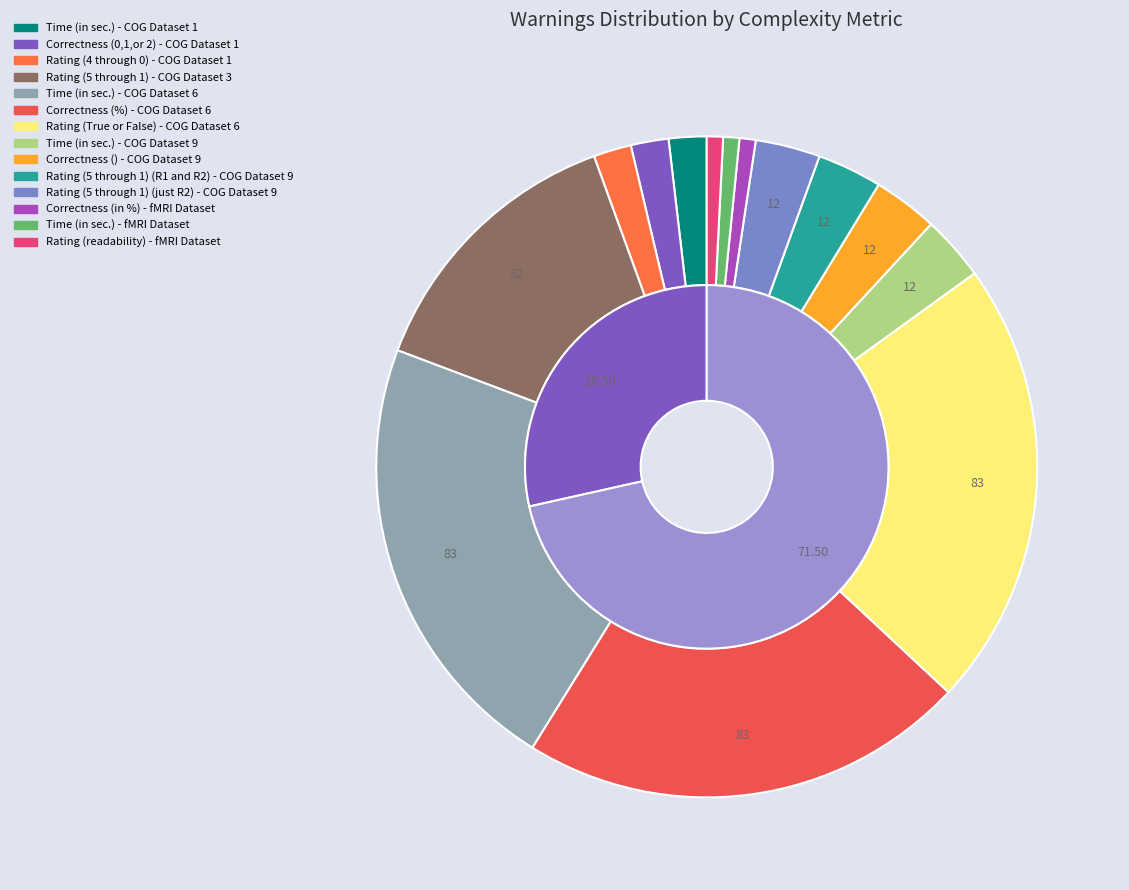

Is there any slice that represents more than half of the pie?

No